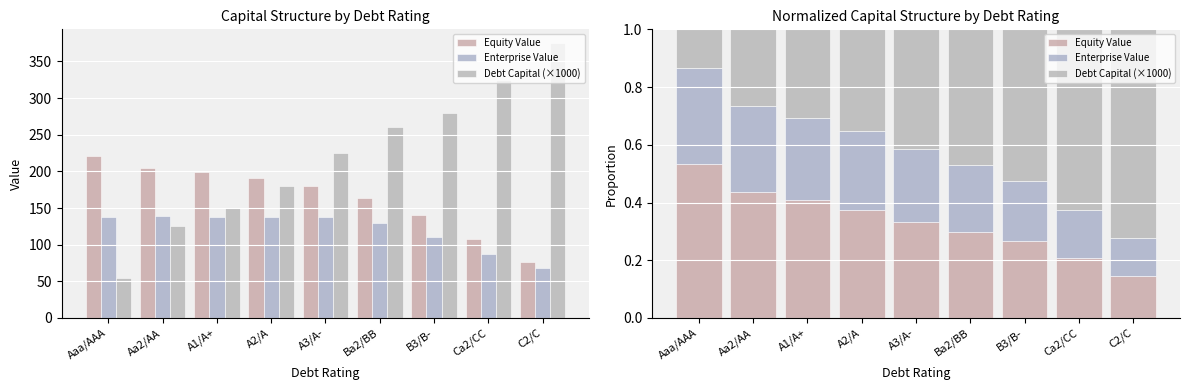

What are all the series names shown in the legend?

Equity Value, Enterprise Value, Debt Capital (×1000)